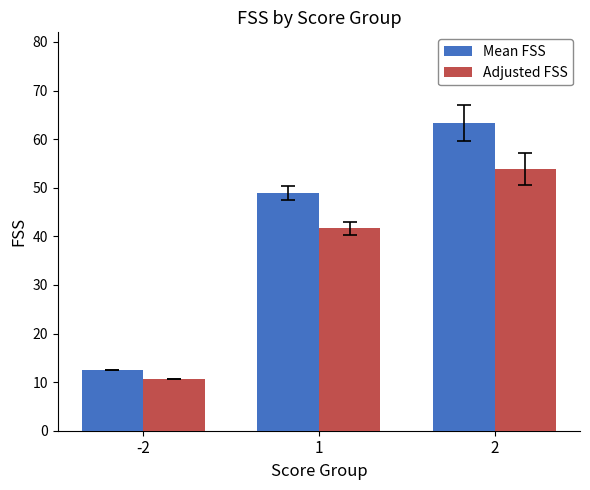

Count the number of data series in this chart.

2